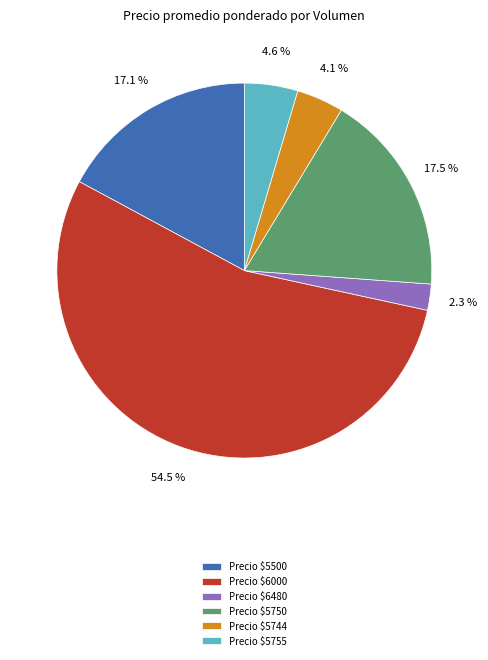

Count the number of slices in the pie.

6